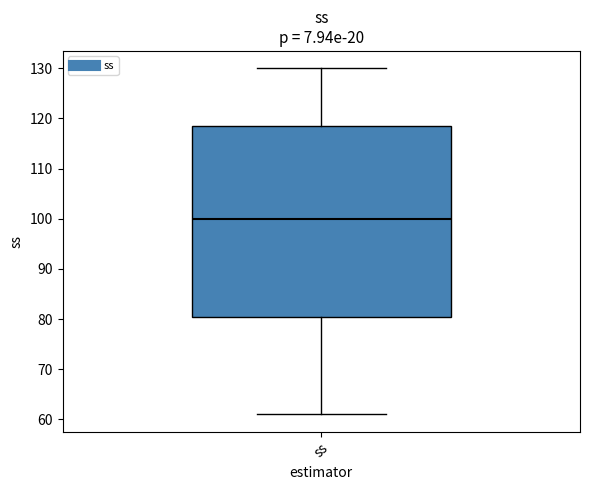

Where does the median line of the box for ss sit on the y-axis? The values are not printed on the chart, so give them approximately, as read against the axis.

100